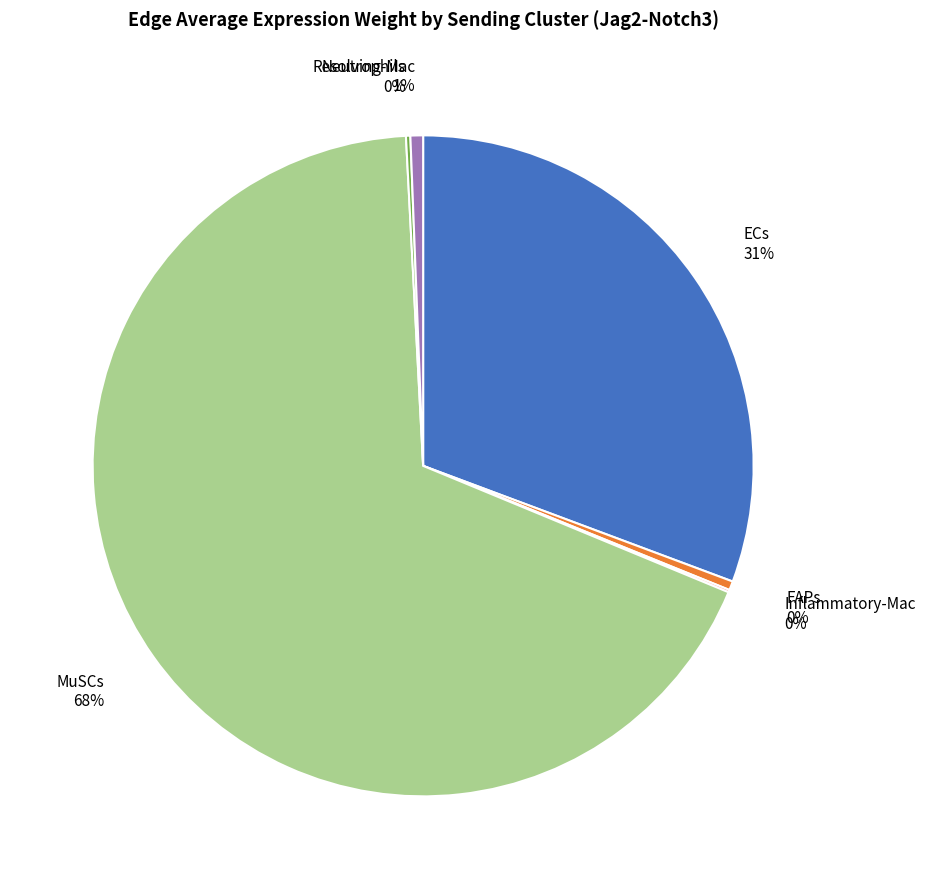

Is it true that ECs is 31% of the pie?

True